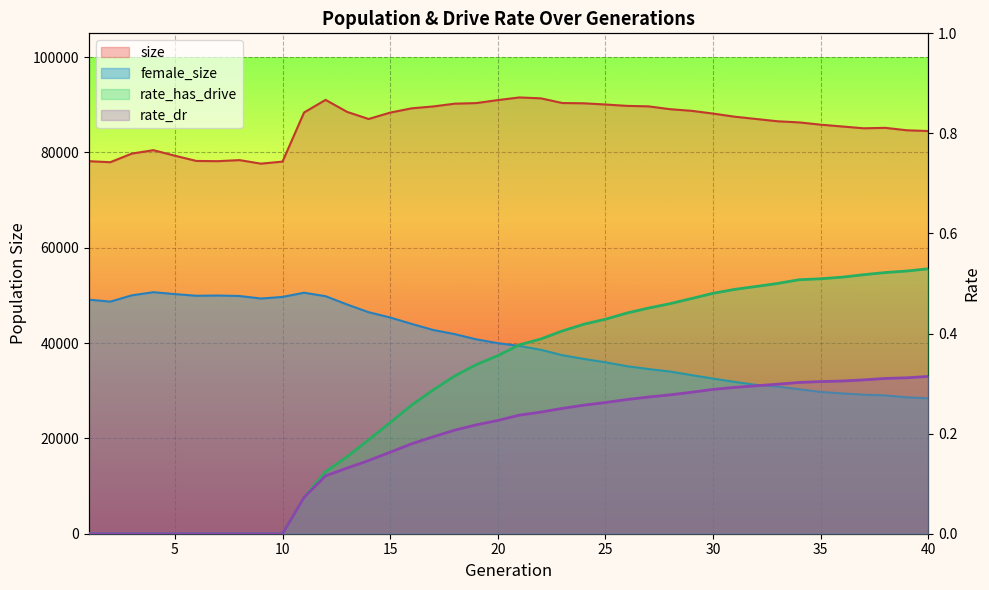

Rank the series at 13 from highest to lowest value.

size, female_size, rate_has_drive, rate_dr